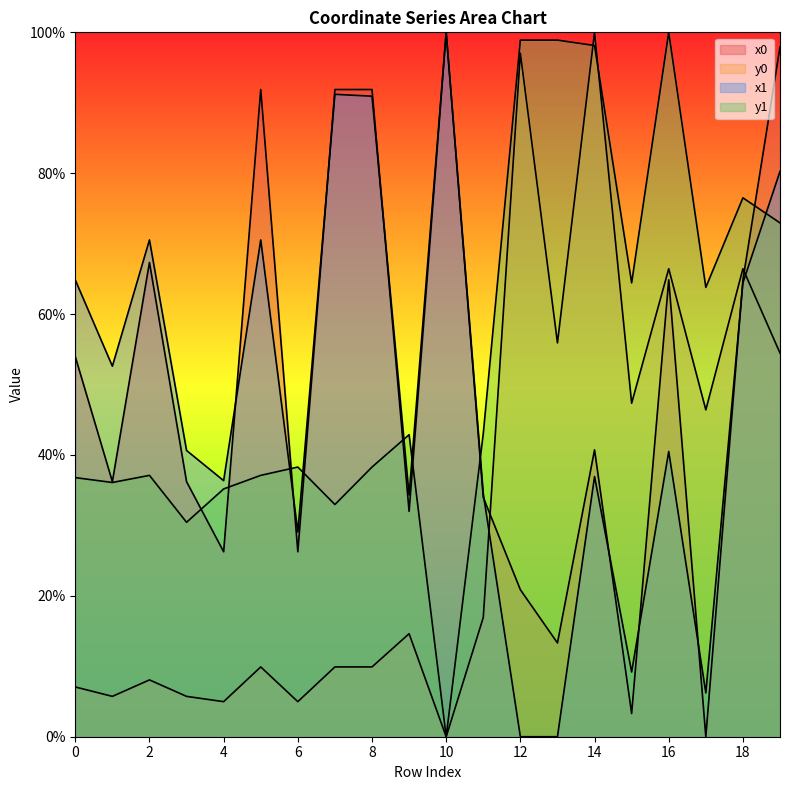

Reading right to left, list all the values displayed in this chart.

x0: 97.9	64.9	0.0	64.9	3.3	40.7	13.3	20.9	34.0	100.0	32.0	91.9	91.9	26.3	91.9	26.3	36.2	67.3	36.2	54.0
y0: 54.5	66.4	46.4	66.4	47.3	100.0	55.9	97.0	16.9	0.0	14.6	9.9	9.9	5.0	9.9	5.0	5.7	8.1	5.7	7.1
x1: 80.3	64.4	6.2	40.5	9.2	36.9	0.0	0.0	34.5	100.0	34.3	90.9	91.2	29.1	70.5	36.4	40.6	70.5	52.6	64.8
y1: 72.9	76.5	63.8	100.0	64.4	98.1	98.9	98.9	43.0	0.0	42.9	38.3	33.0	38.3	37.1	35.2	30.4	37.1	36.1	36.8